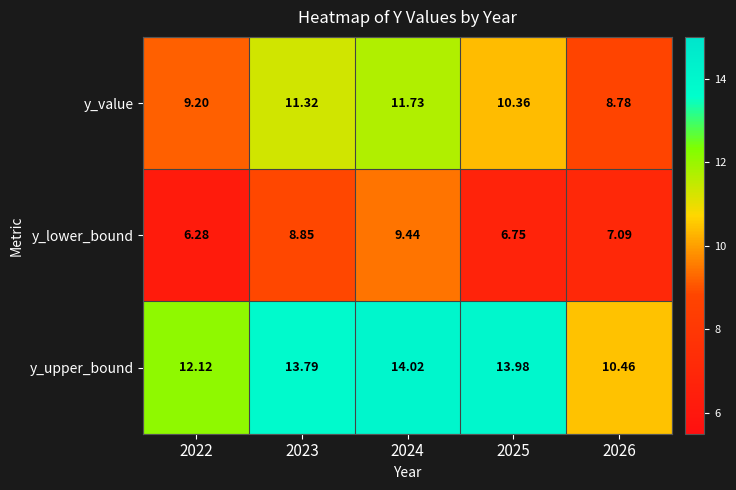

Which series has the largest range (max minus min)?

y_upper_bound